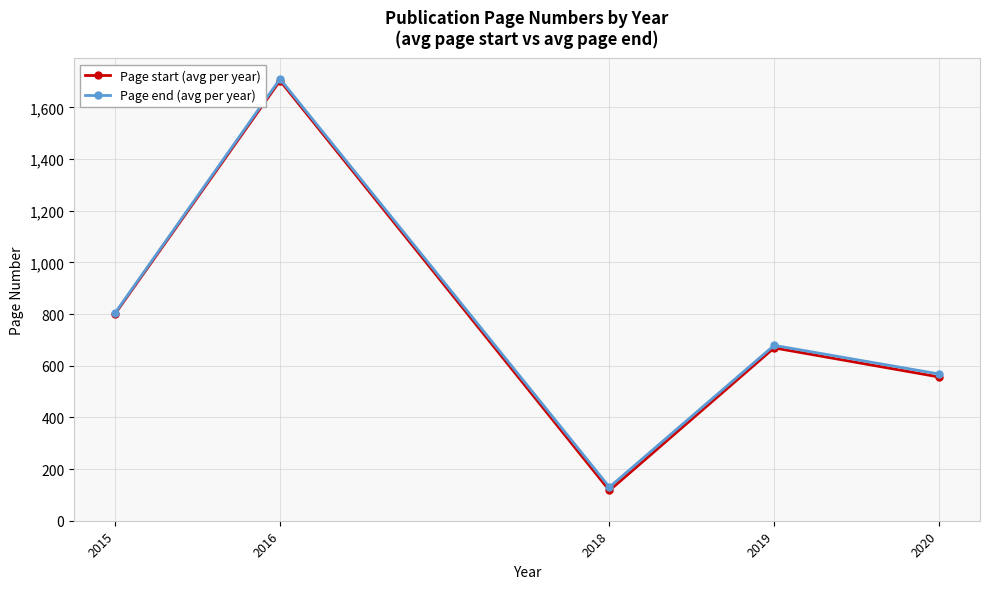

Does the chart display data point markers on the line(s)?

Yes